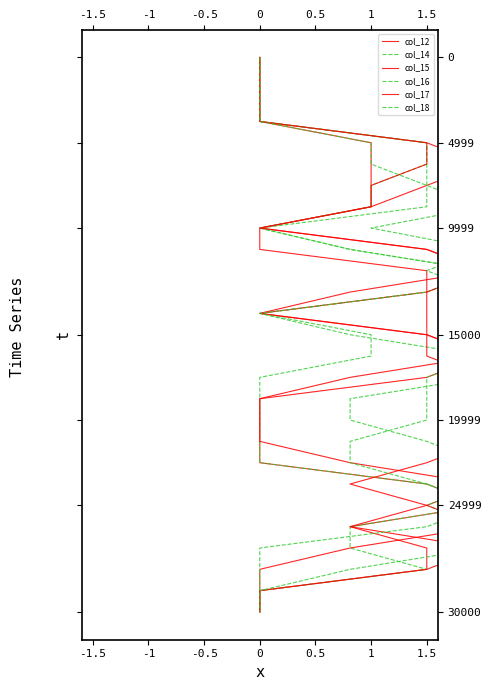

The value of col_15 at 0 is 1. True or false?

False